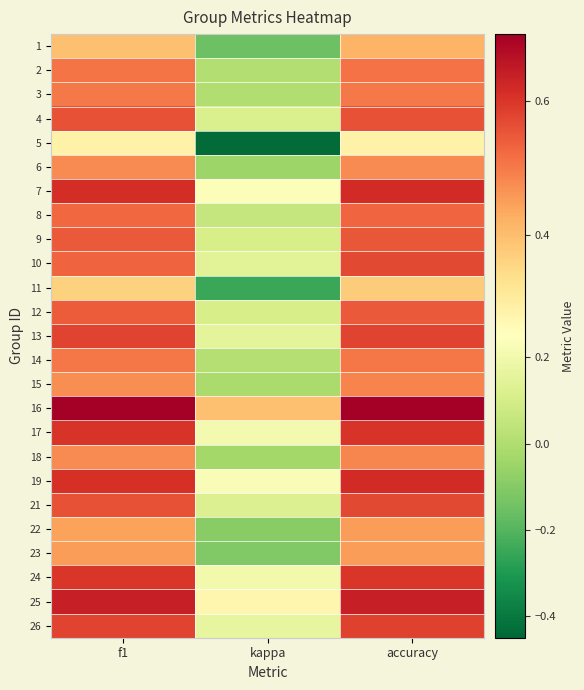

At which category does the chart reach its minimum across all series?

kappa